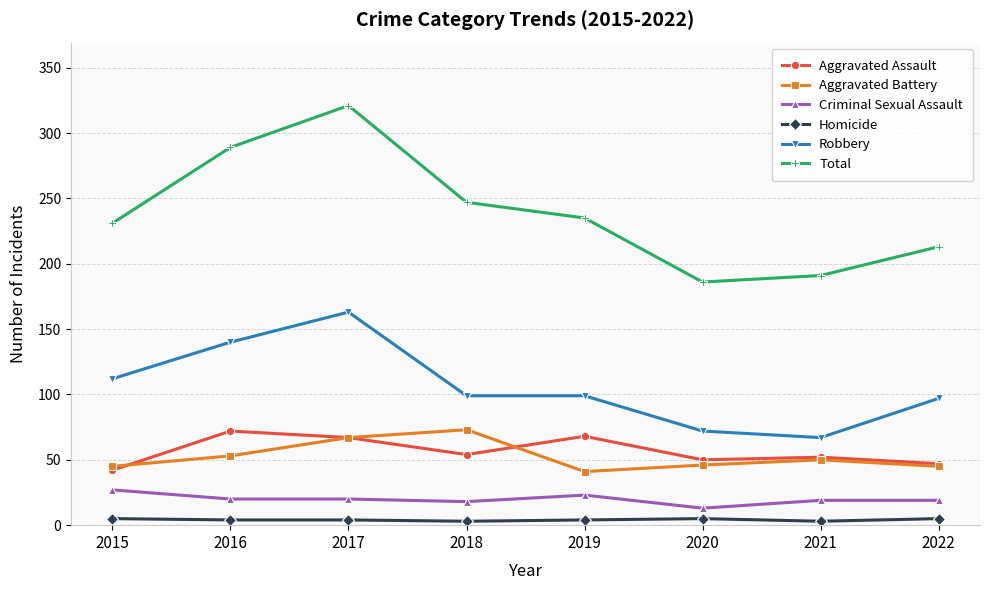

What is the sum of the Robbery values at 2018 and 2021?

166